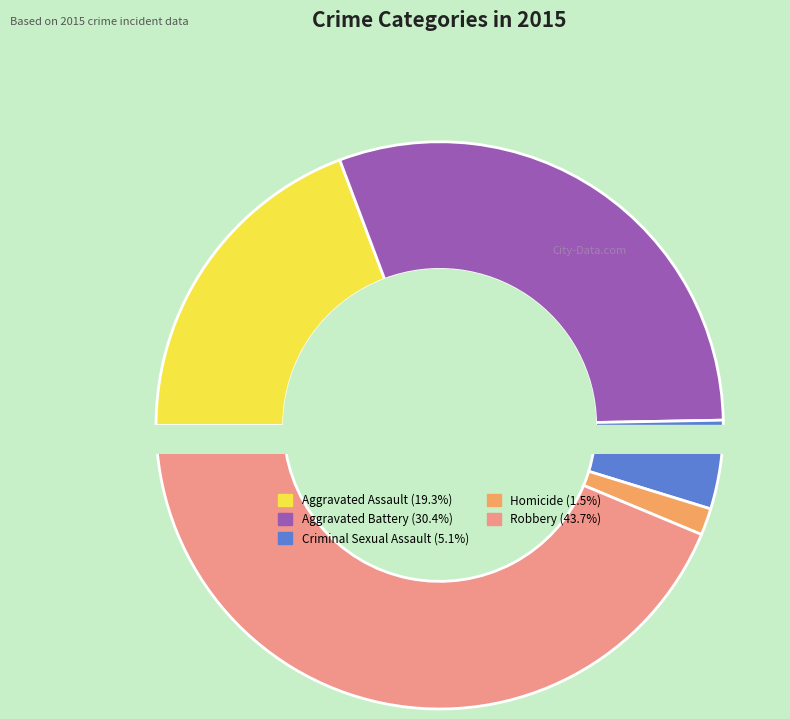

The Homicide slice represents 2% of the pie. True or false?

True